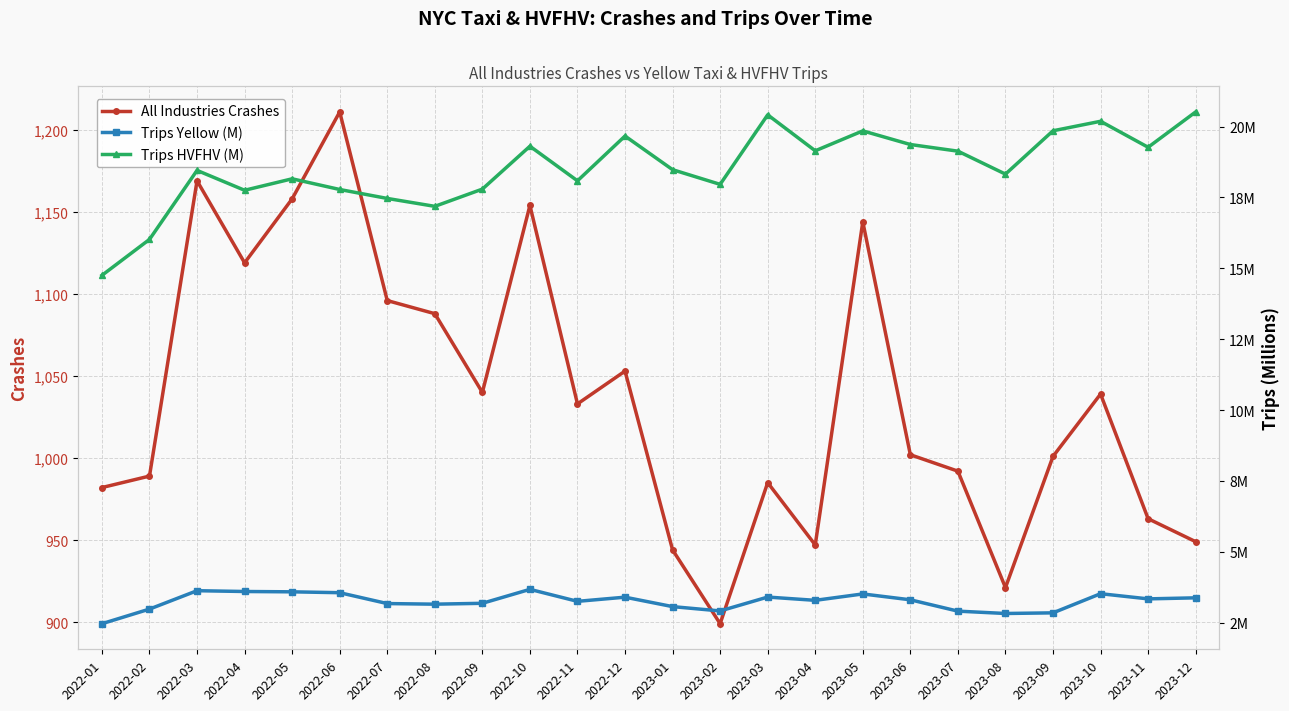

What are all the series names shown in the legend?

All Industries Crashes, Trips Yellow (M), Trips HVFHV (M)